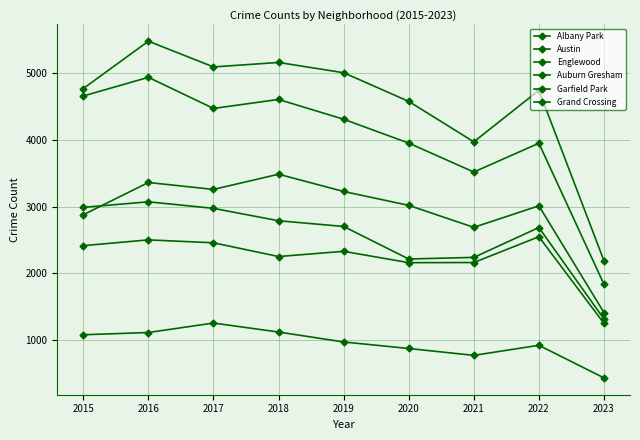

How many lines are shown in the chart?

6